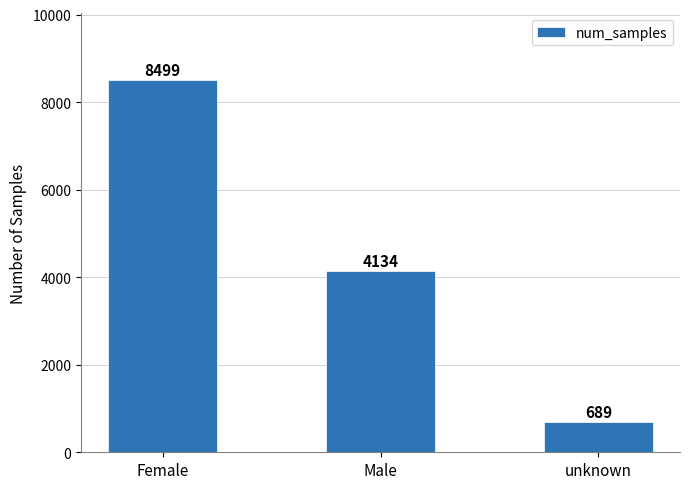

What is the change in value from Female to Male?

-4365